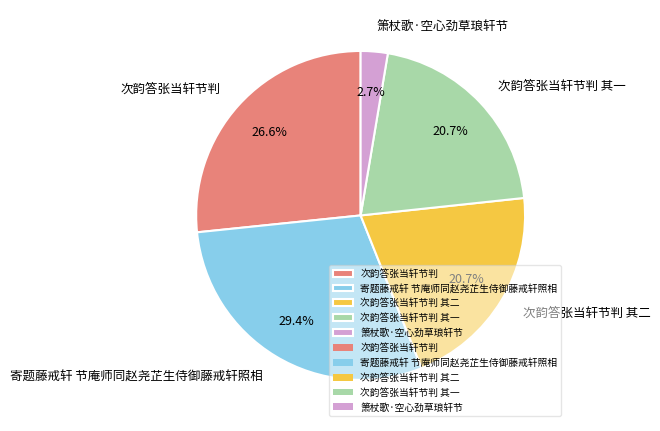

Is it true that 次韵答张当轩节判 其二 is 21% of the pie?

True